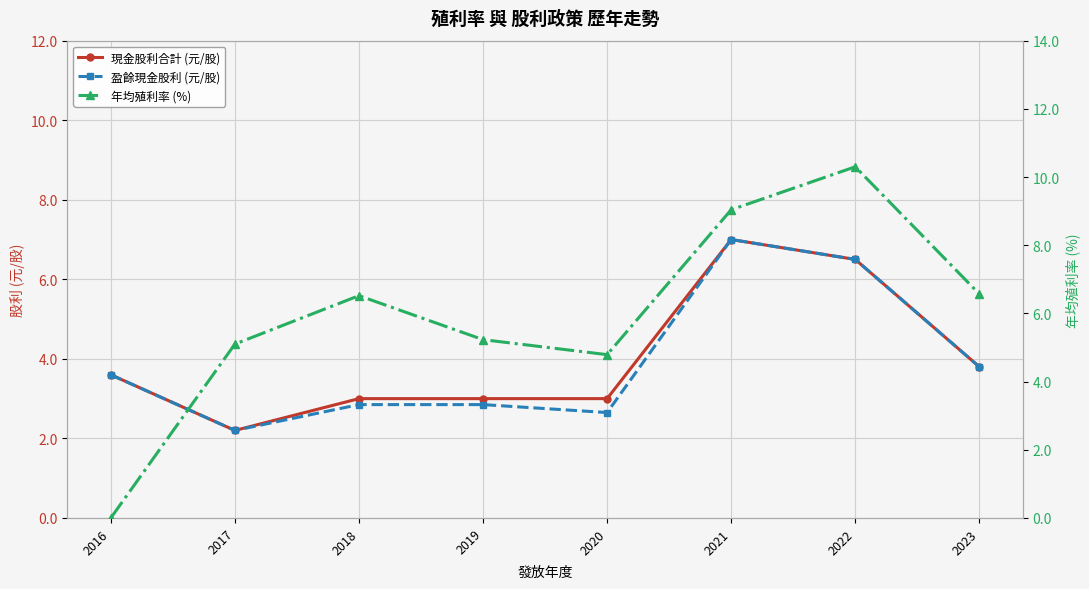

What is the difference between the maximum and minimum values in the 盈餘現金股利 (元/股) series?

4.8